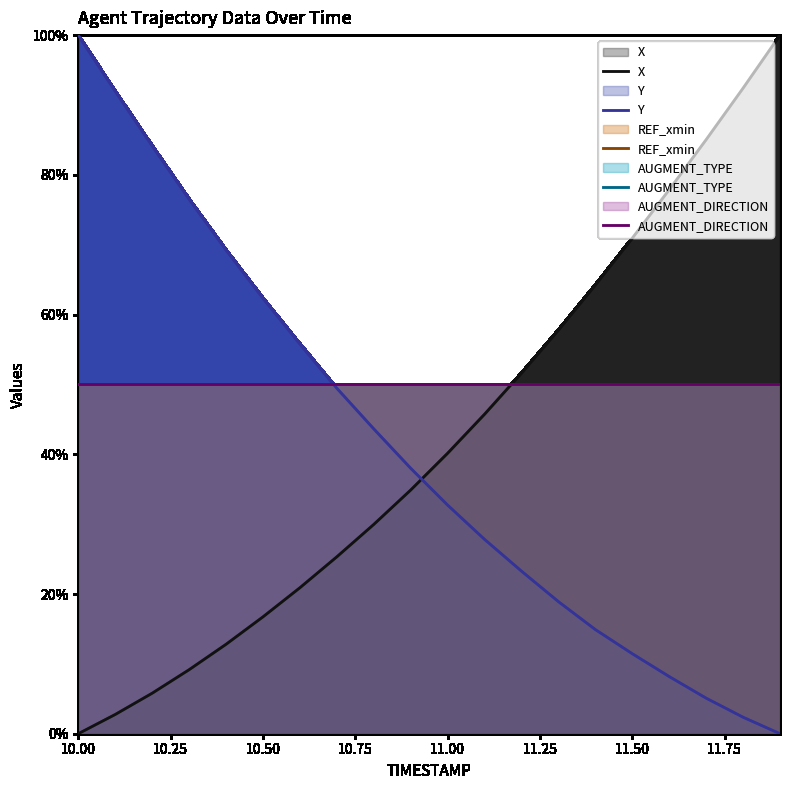

Where is AUGMENT_TYPE nearest to the value 0?

10.00